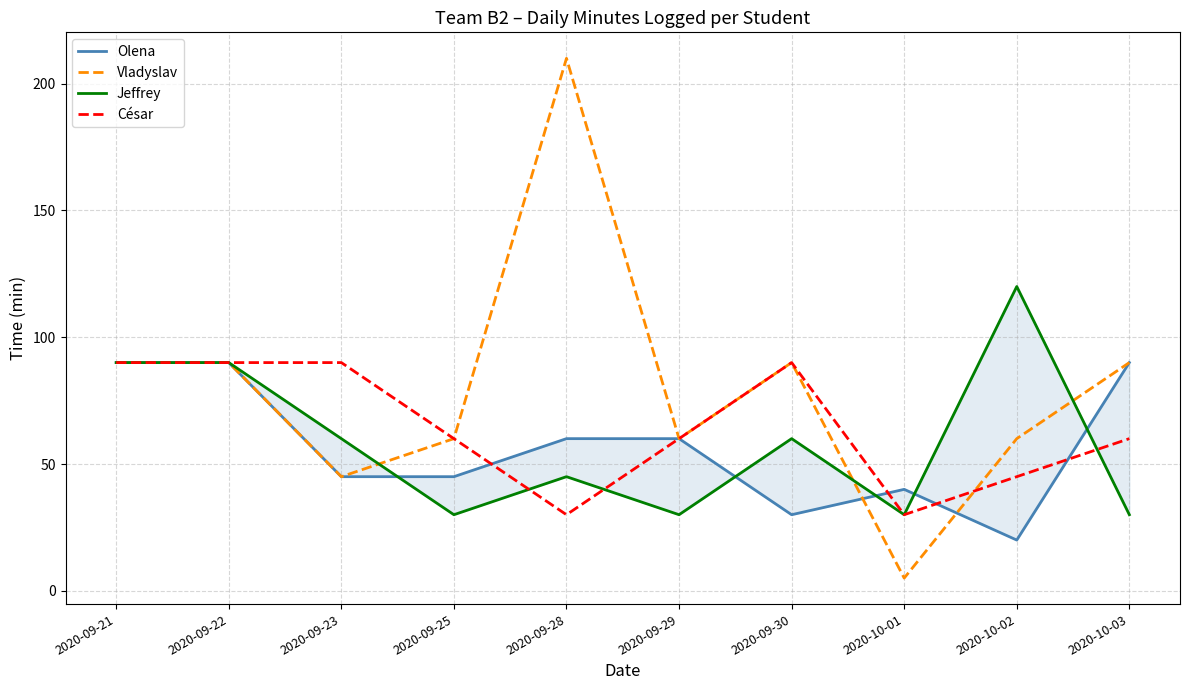

Rank the series at 2020-10-01 from lowest to highest value.

Vladyslav, Jeffrey, César, Olena